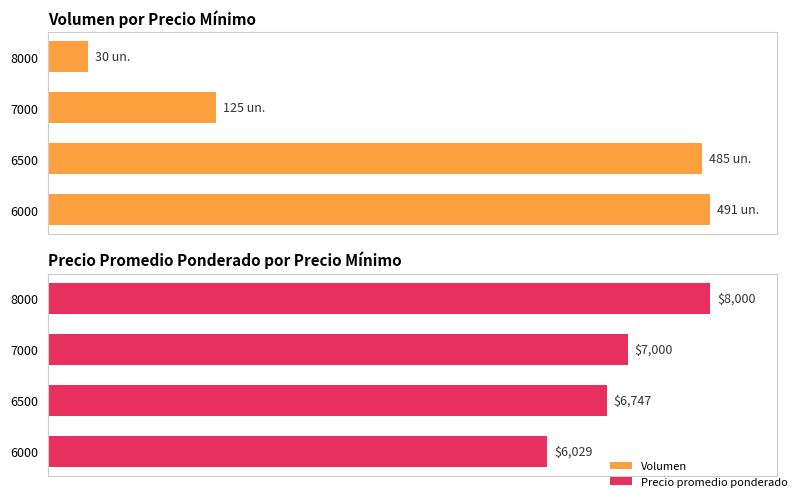

What is the difference between the maximum and minimum values in the Volumen series?

93.9